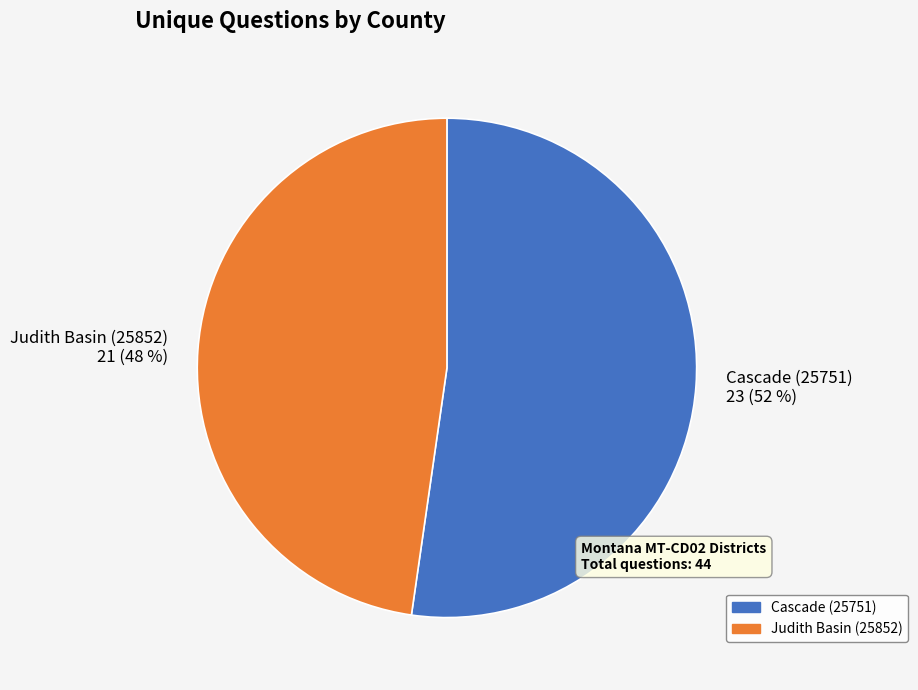

Combined, do Cascade (25751) 23 (52 %) and Judith Basin (25852) 21 (48 %) account for over 50%?

Yes